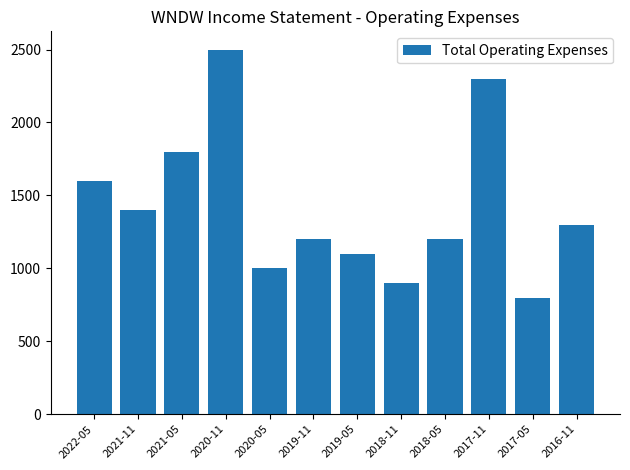

What is the sum of the values at 2018-05 and 2017-11?

3500